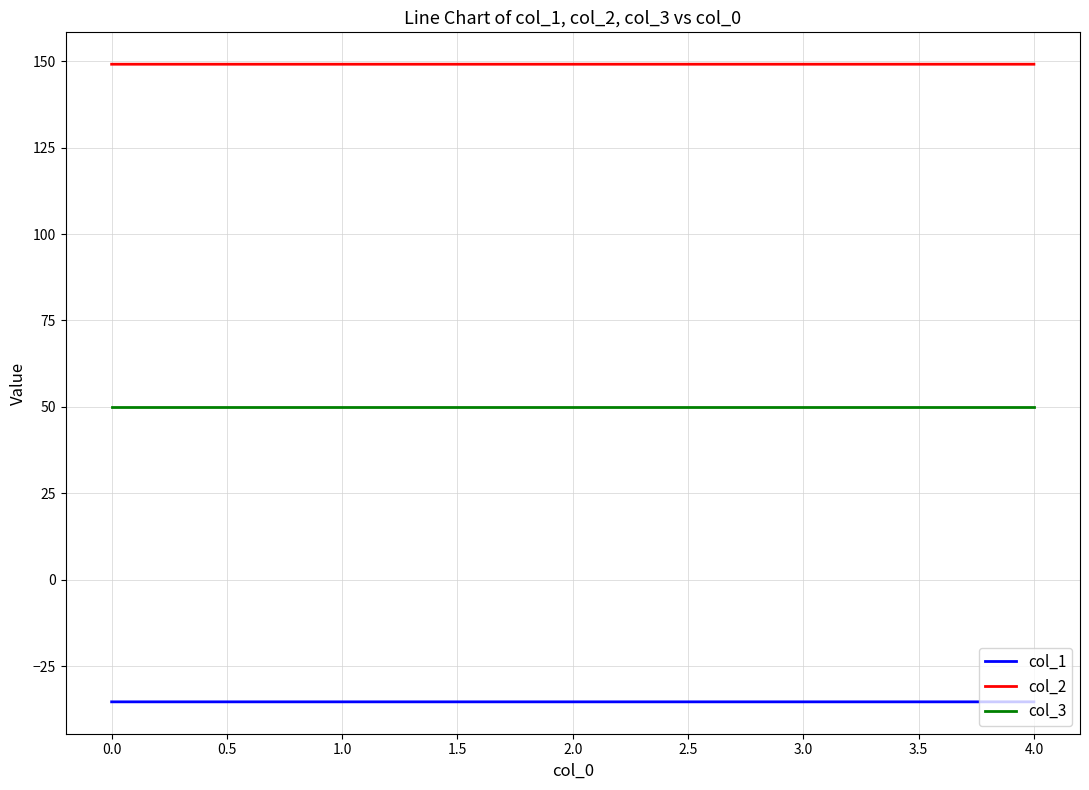

The col_2 series shows 149.2 at 0.0. True or false?

True